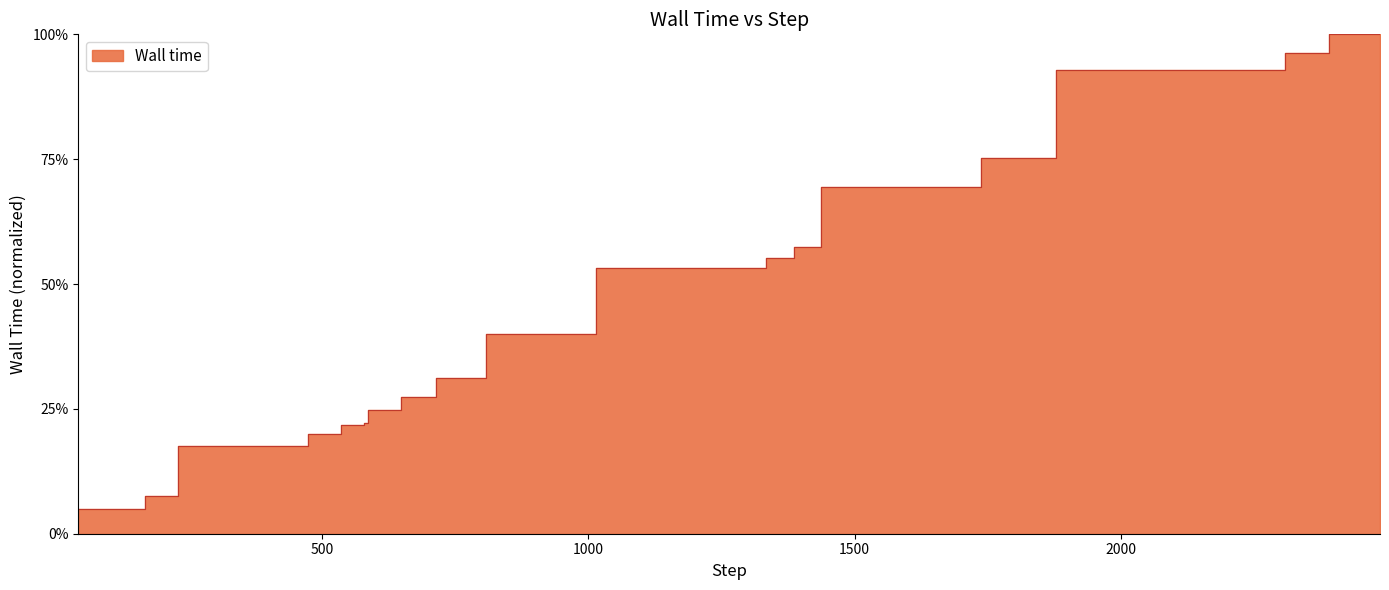

How many values are below 39?

10